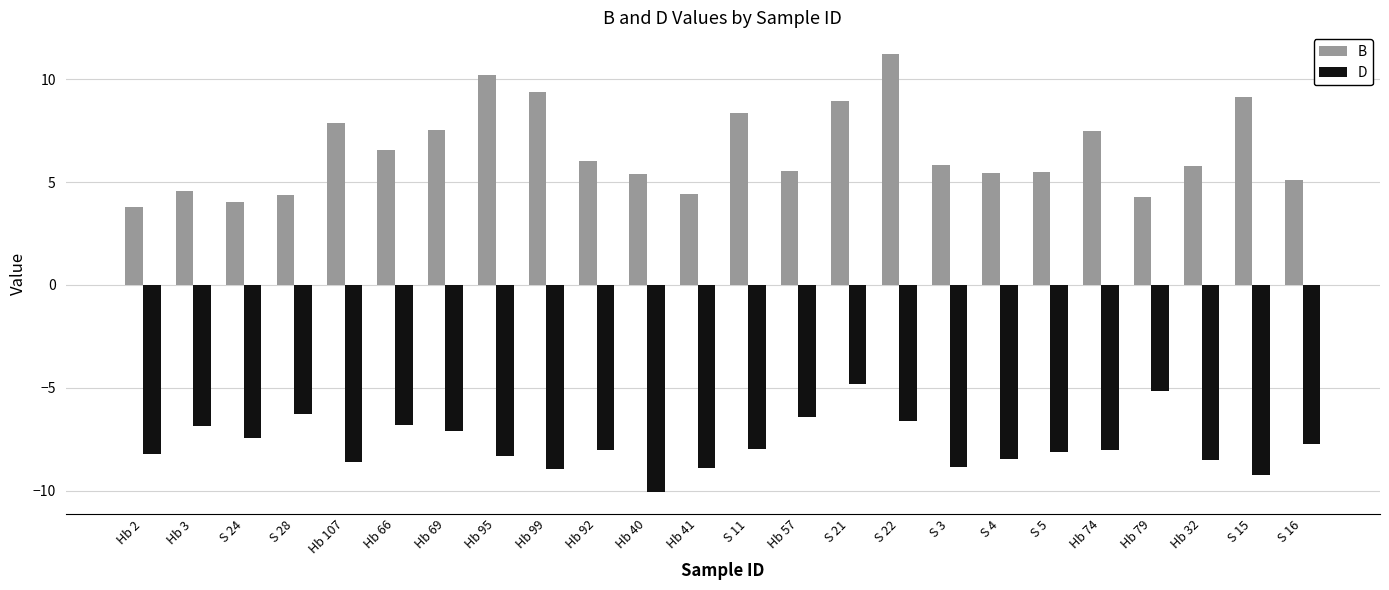

List the series in order of their peak value, lowest first.

D, B